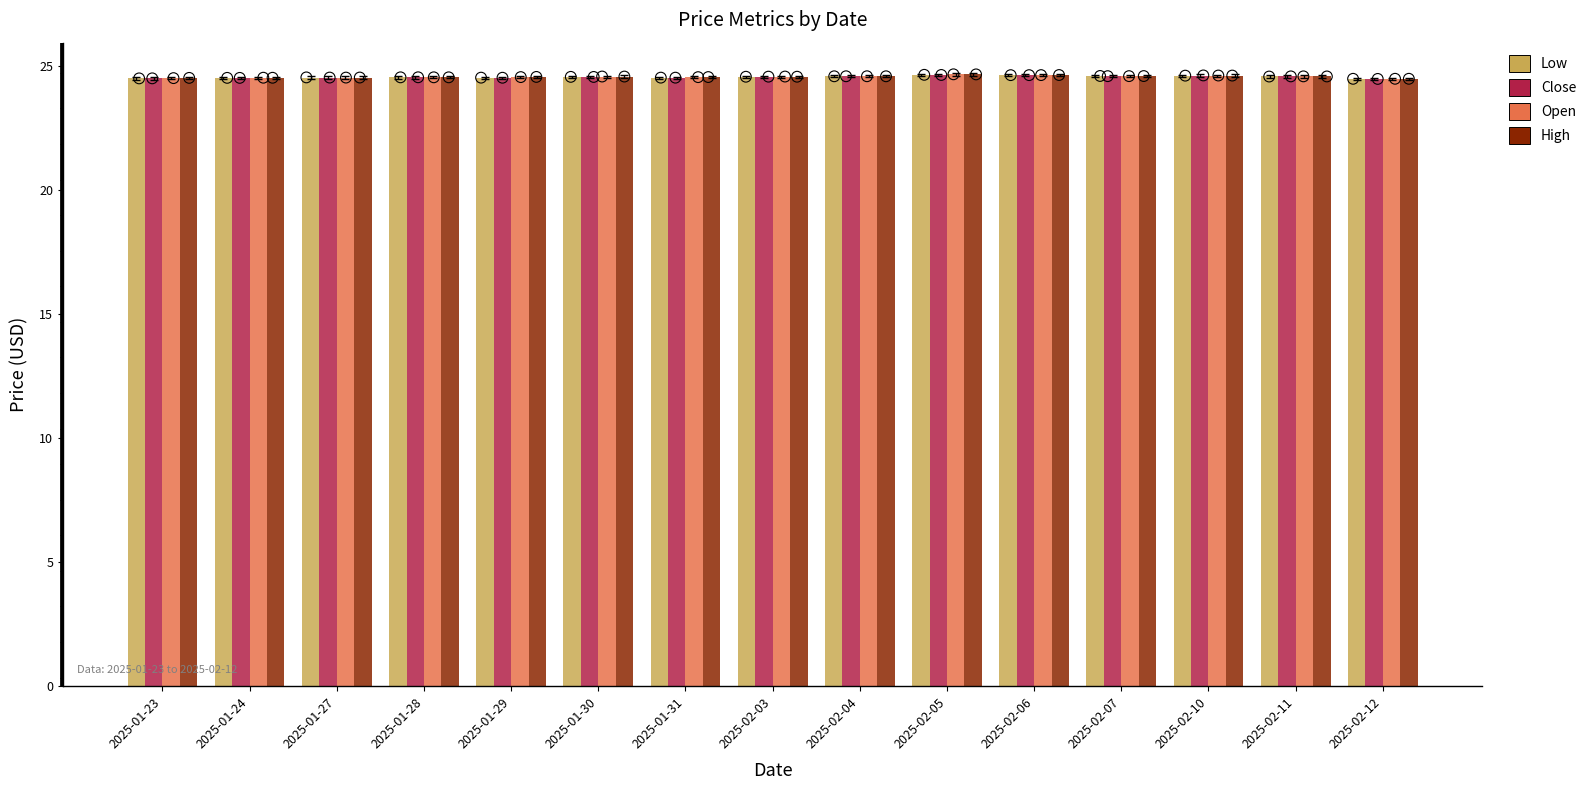

What is the total value across all series at 2025-02-11?

98.2